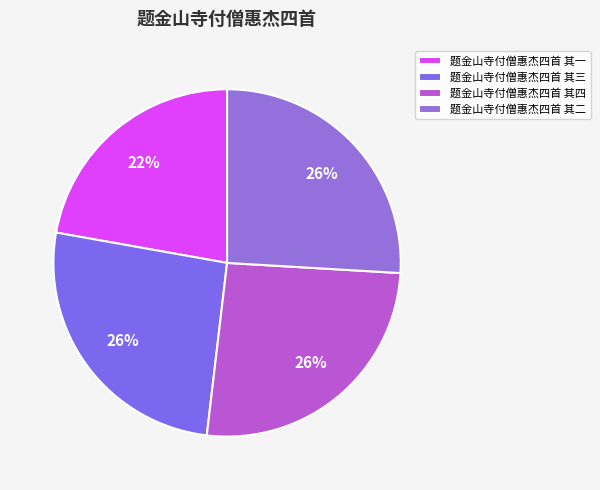

To the nearest percent, what percentage of the pie is 题金山寺付僧惠杰四首 其二?

26%